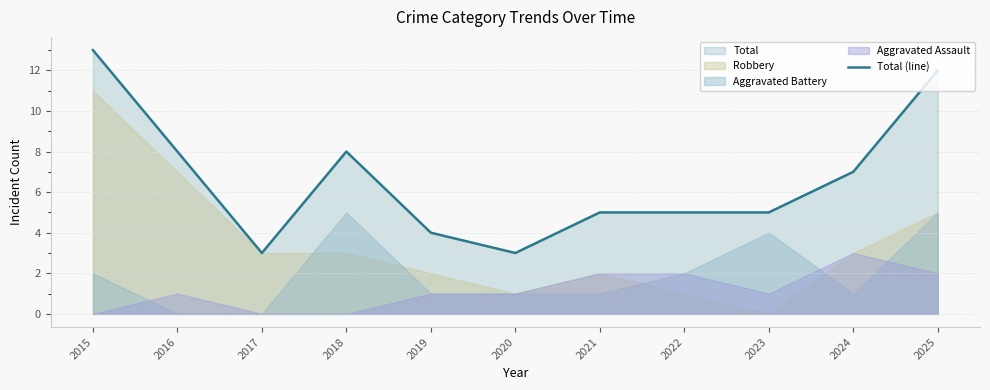

Reading left to right, extract all data points from this chart.

13	8	3	8	4	3	5	5	5	7	12